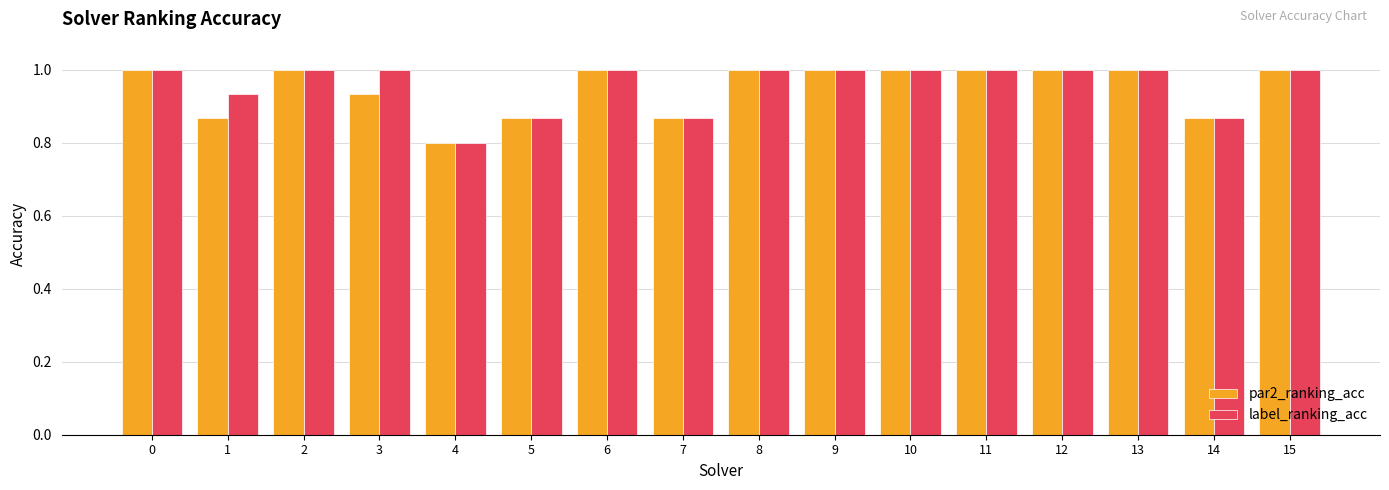

What is the average value of the label_ranking_acc series?

1.0